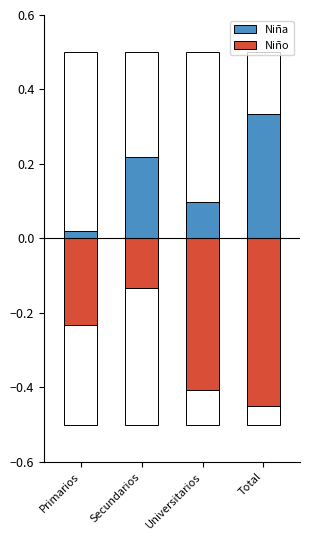

What position from the left is Universitarios?

3